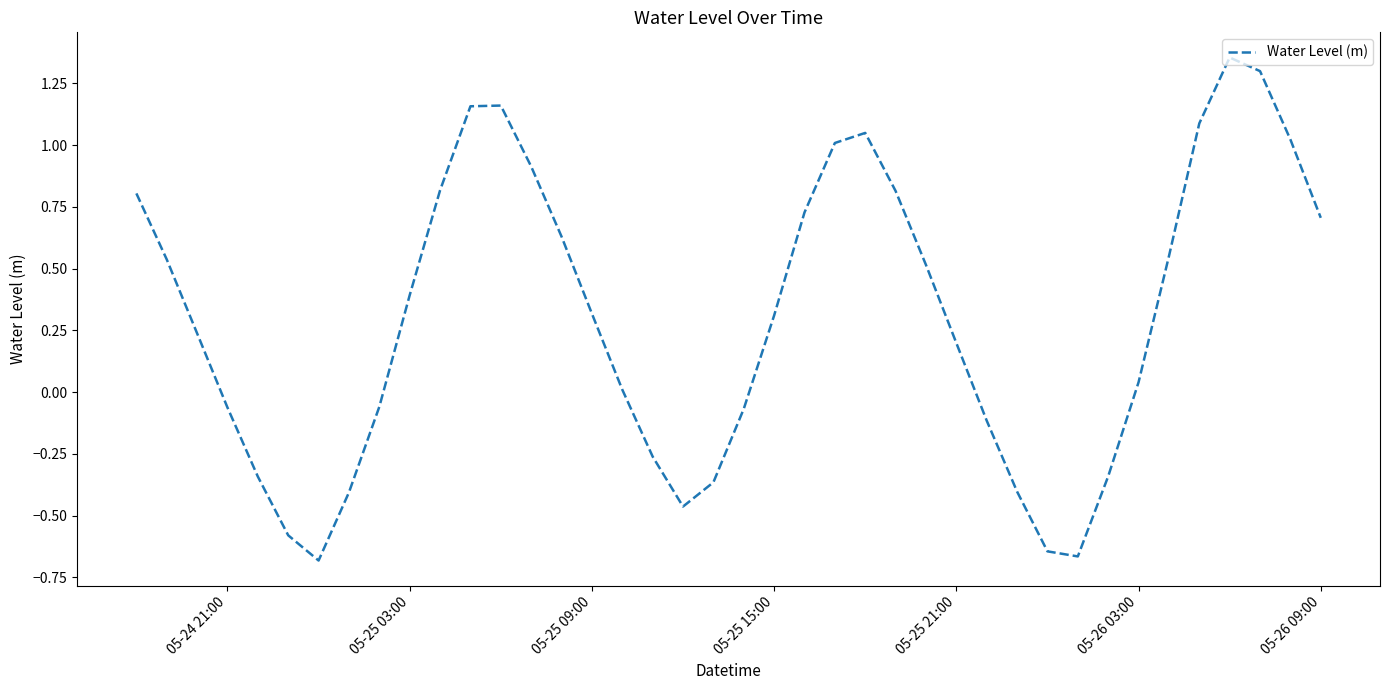

What is the difference between the maximum and minimum values?

2.0